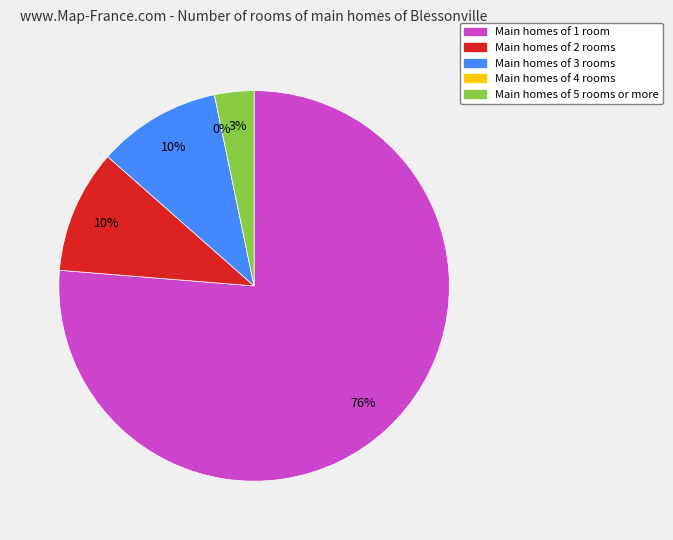

To the nearest percent, what is the average slice percentage?

20%